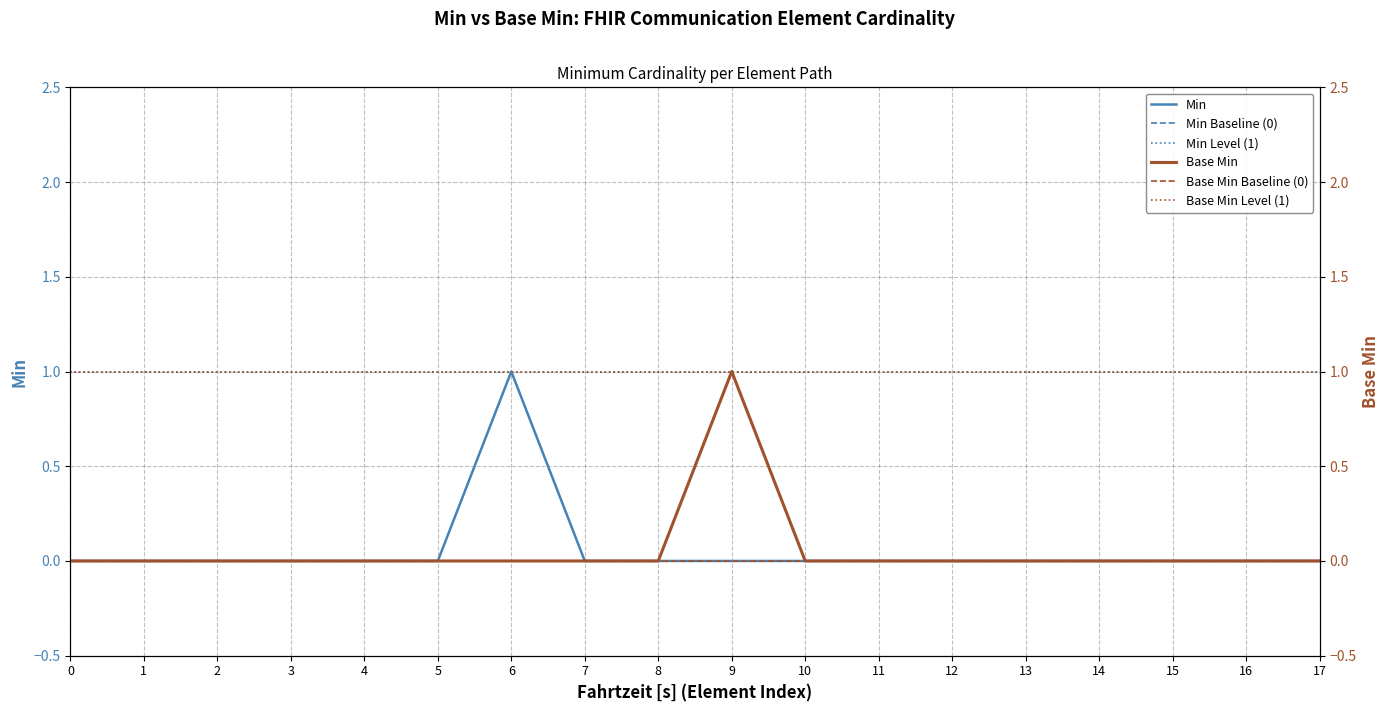

Is it true that Min equals 1 at 6?

True